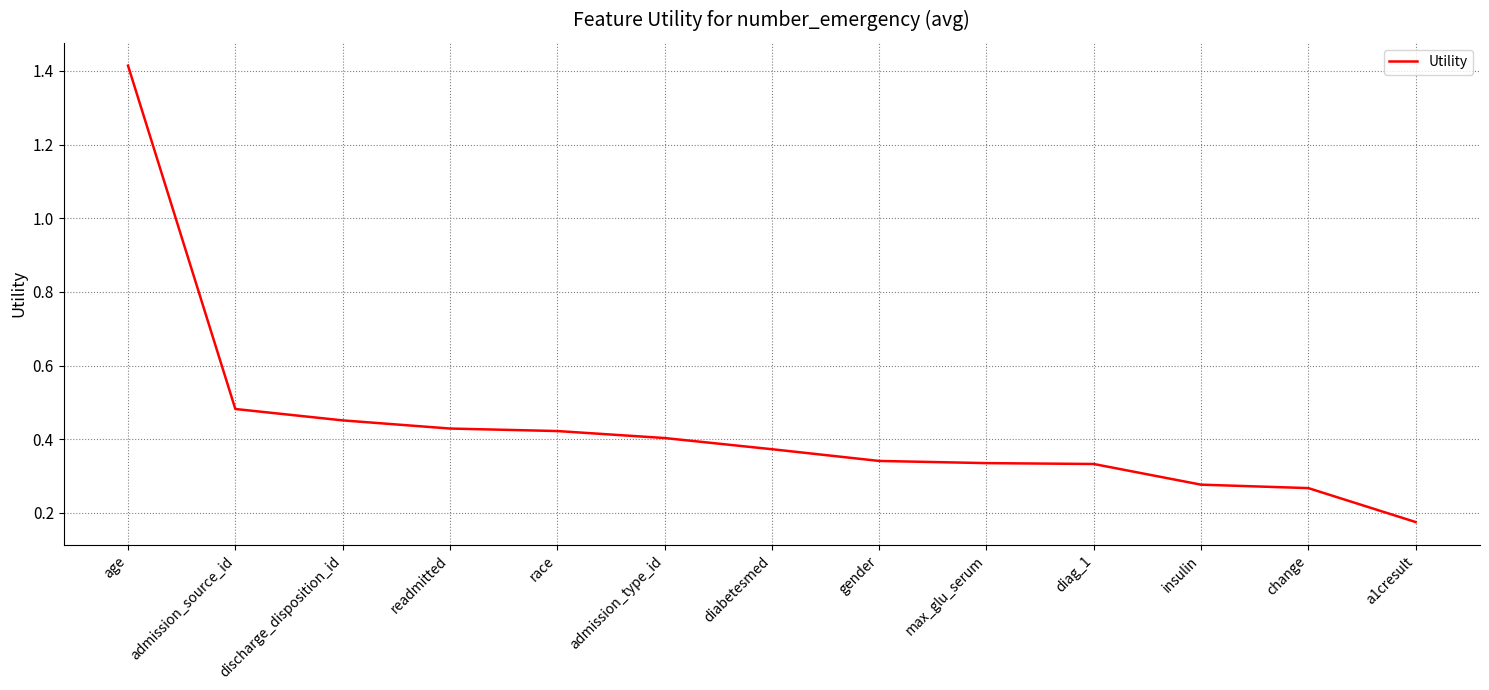

Which category has the highest value across all series?

age